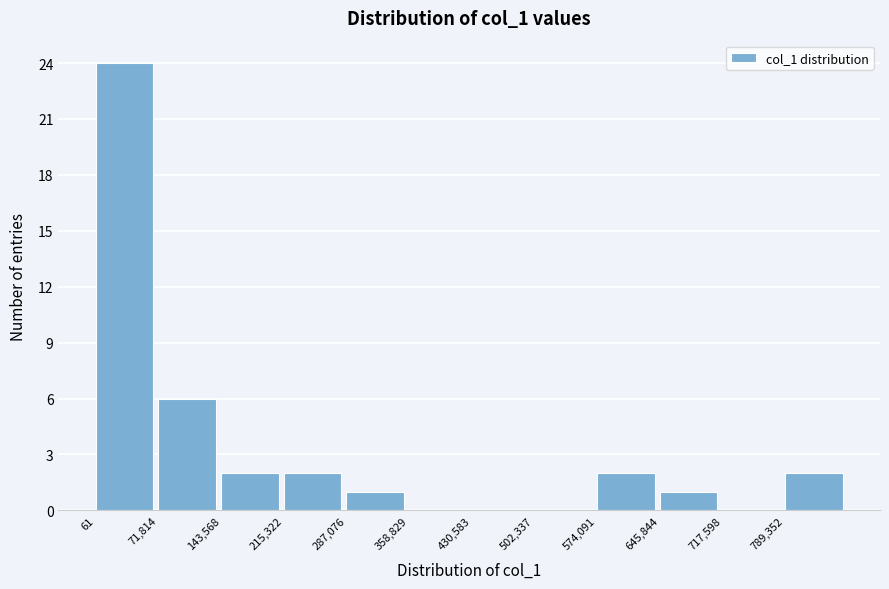

Reading left to right, list every bar in this chart as the range it spans on the x-axis followed by its height. Neither the bar edges nor the heights are printed on the chart, so give them approximately, as read against the axes.

0 to 70000: 24
70000 to 140000: 6
140000 to 220000: 2
220000 to 290000: 2
290000 to 360000: 1
360000 to 430000: 0
430000 to 500000: 0
500000 to 570000: 0
570000 to 650000: 2
650000 to 720000: 1
720000 to 790000: 0
790000 to 860000: 2